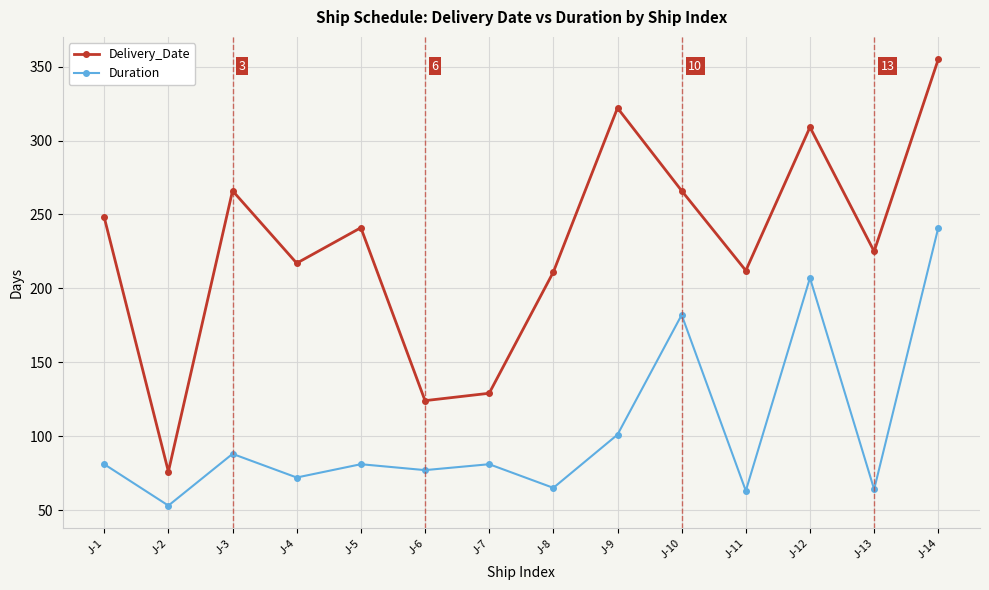

In Duration, how many points are lower than both neighbors (excluding endpoints)?

6